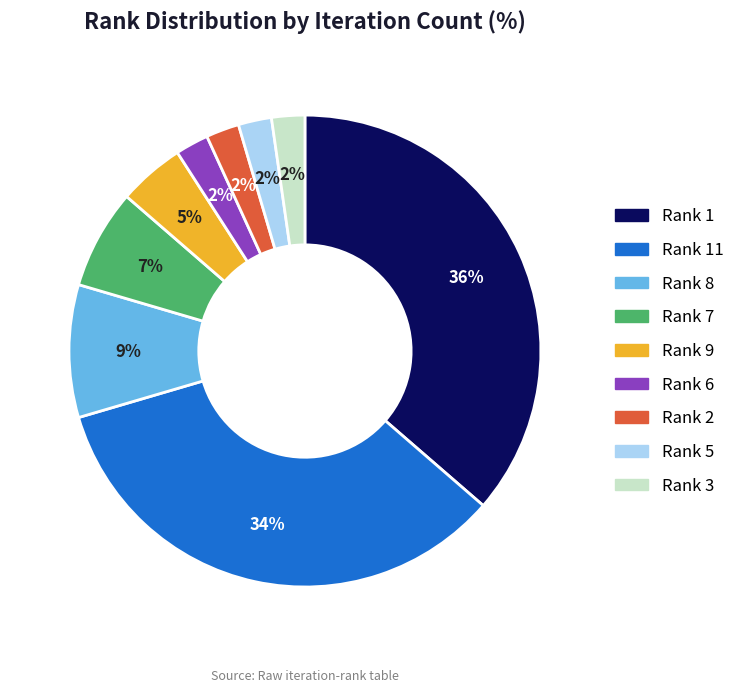

Count the number of slices in the pie.

9